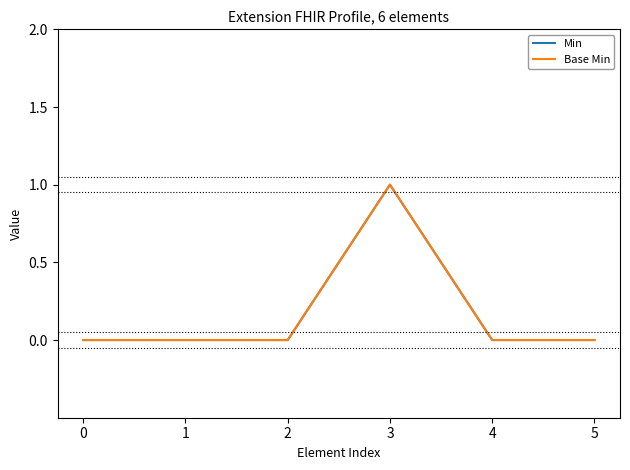

Does the chart display data point markers on the line(s)?

No